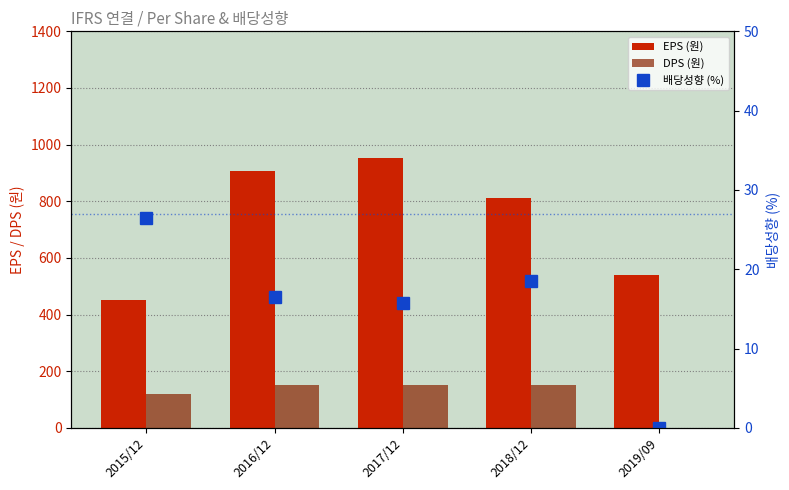

Reading right to left, what are all the values shown in this chart?

EPS (원): 2019/09=540.0	2018/12=810.0	2017/12=952.0	2016/12=906.0	2015/12=453.0
DPS (원): 2019/09=0.0	2018/12=150.0	2017/12=150.0	2016/12=150.0	2015/12=120.0
배당성향 (%): 2019/09=0.0	2018/12=18.5	2017/12=15.8	2016/12=16.6	2015/12=26.5